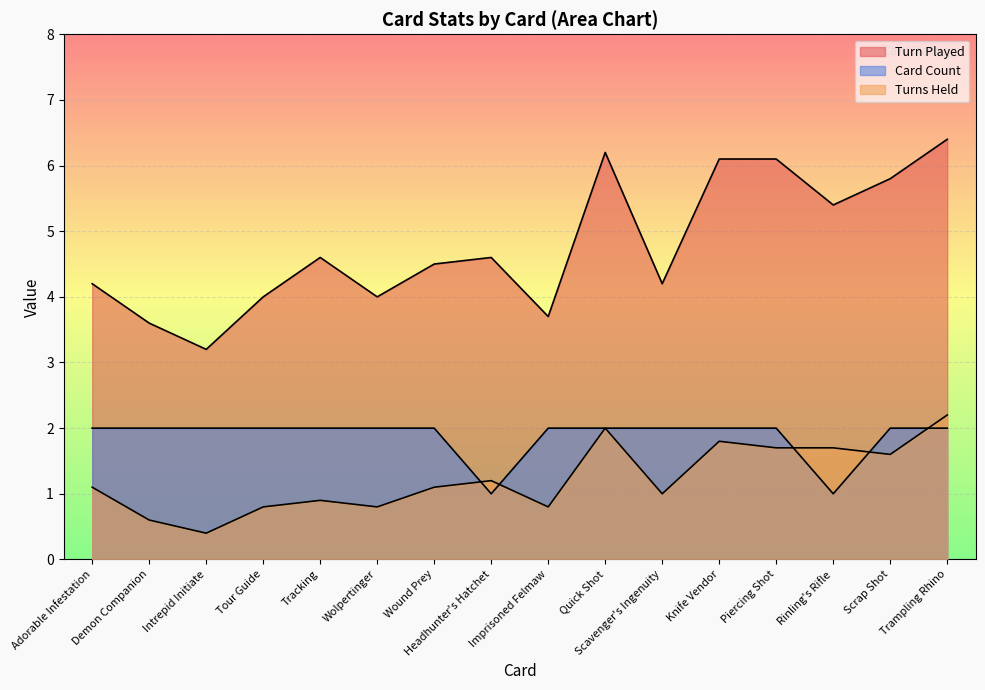

Reading right to left, transcribe all the data shown in this chart.

Turns Held: Trampling Rhino=2.2	Scrap Shot=1.6	Rinling's Rifle=1.7	Piercing Shot=1.7	Knife Vendor=1.8	Scavenger's Ingenuity=1.0	Quick Shot=2.0	Imprisoned Felmaw=0.8	Headhunter's Hatchet=1.2	Wound Prey=1.1	Wolpertinger=0.8	Tracking=0.9	Tour Guide=0.8	Intrepid Initiate=0.4	Demon Companion=0.6	Adorable Infestation=1.1
Turn Played: Trampling Rhino=6.4	Scrap Shot=5.8	Rinling's Rifle=5.4	Piercing Shot=6.1	Knife Vendor=6.1	Scavenger's Ingenuity=4.2	Quick Shot=6.2	Imprisoned Felmaw=3.7	Headhunter's Hatchet=4.6	Wound Prey=4.5	Wolpertinger=4.0	Tracking=4.6	Tour Guide=4.0	Intrepid Initiate=3.2	Demon Companion=3.6	Adorable Infestation=4.2
Card Count: Trampling Rhino=2.0	Scrap Shot=2.0	Rinling's Rifle=1.0	Piercing Shot=2.0	Knife Vendor=2.0	Scavenger's Ingenuity=2.0	Quick Shot=2.0	Imprisoned Felmaw=2.0	Headhunter's Hatchet=1.0	Wound Prey=2.0	Wolpertinger=2.0	Tracking=2.0	Tour Guide=2.0	Intrepid Initiate=2.0	Demon Companion=2.0	Adorable Infestation=2.0